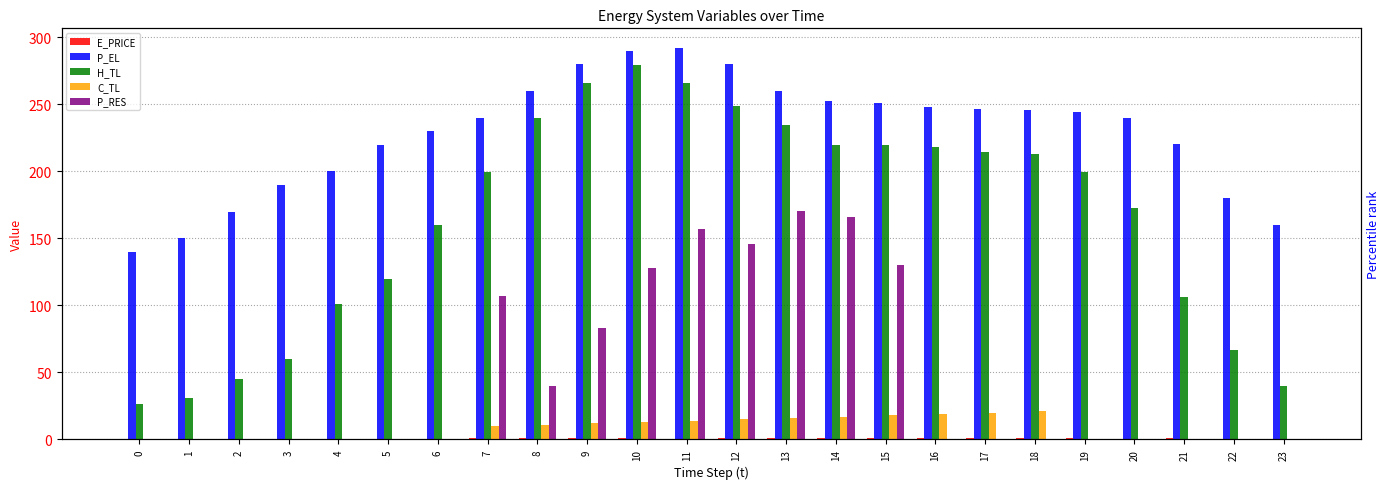

What is the lowest value of the H_TL series?

26.6